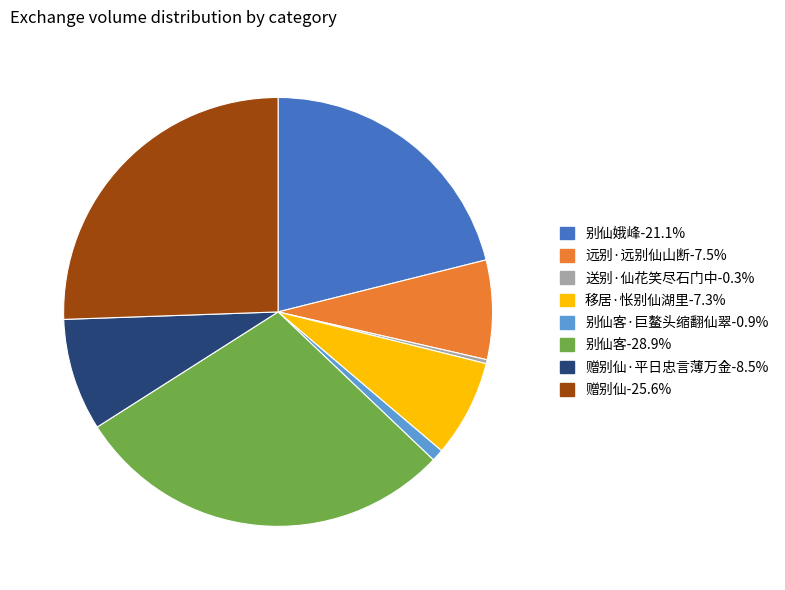

Is there a majority slice in this chart?

No